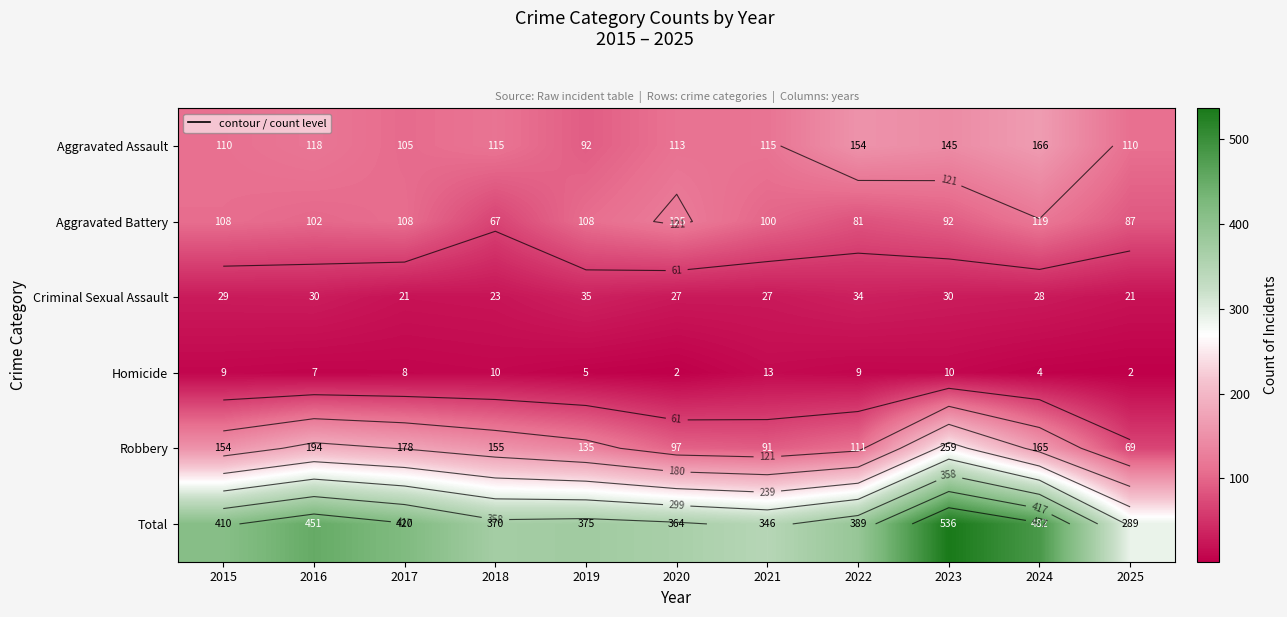

Is it true that Robbery equals 269 at 2017?

False